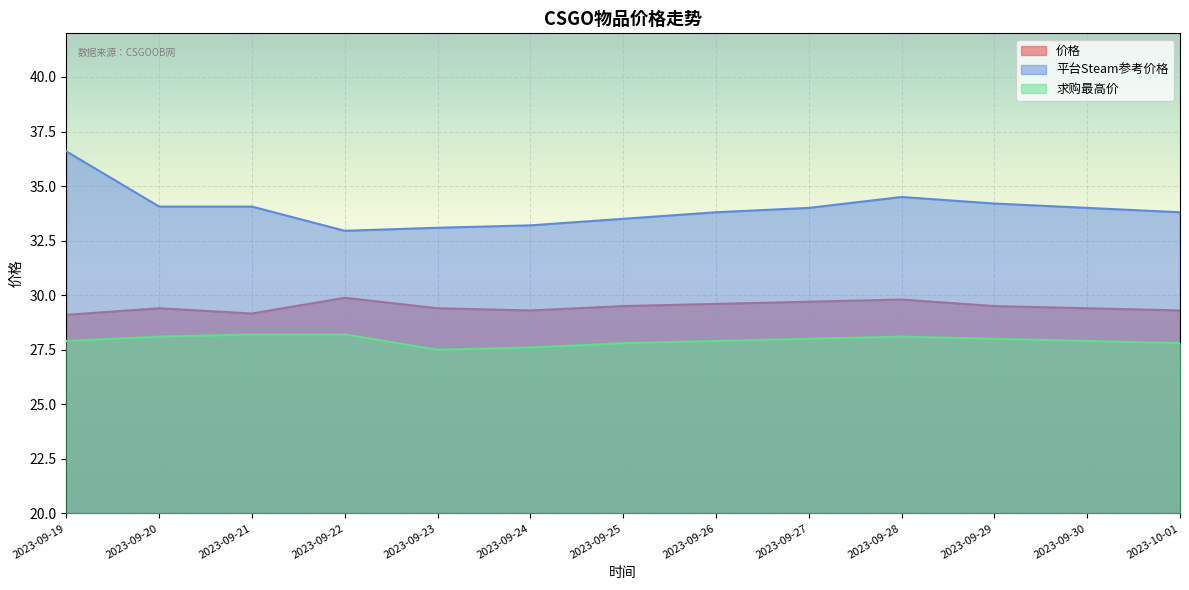

What is the approximate value of 平台Steam参考价格 at 2023-09-23?

33.1